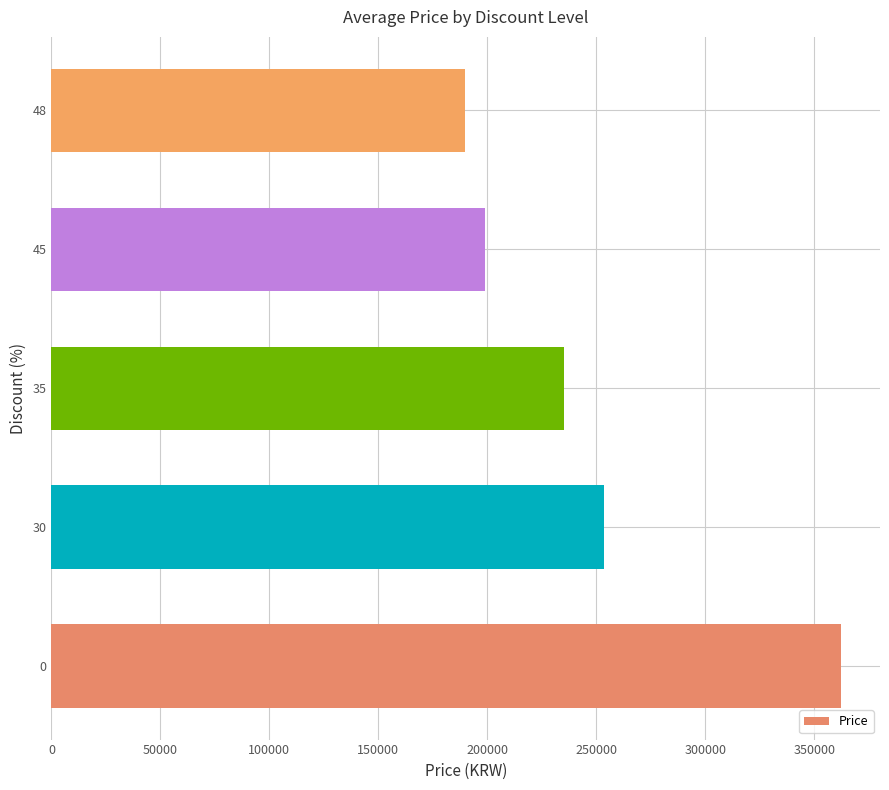

Is it true that the value at 35 is 235300?

True